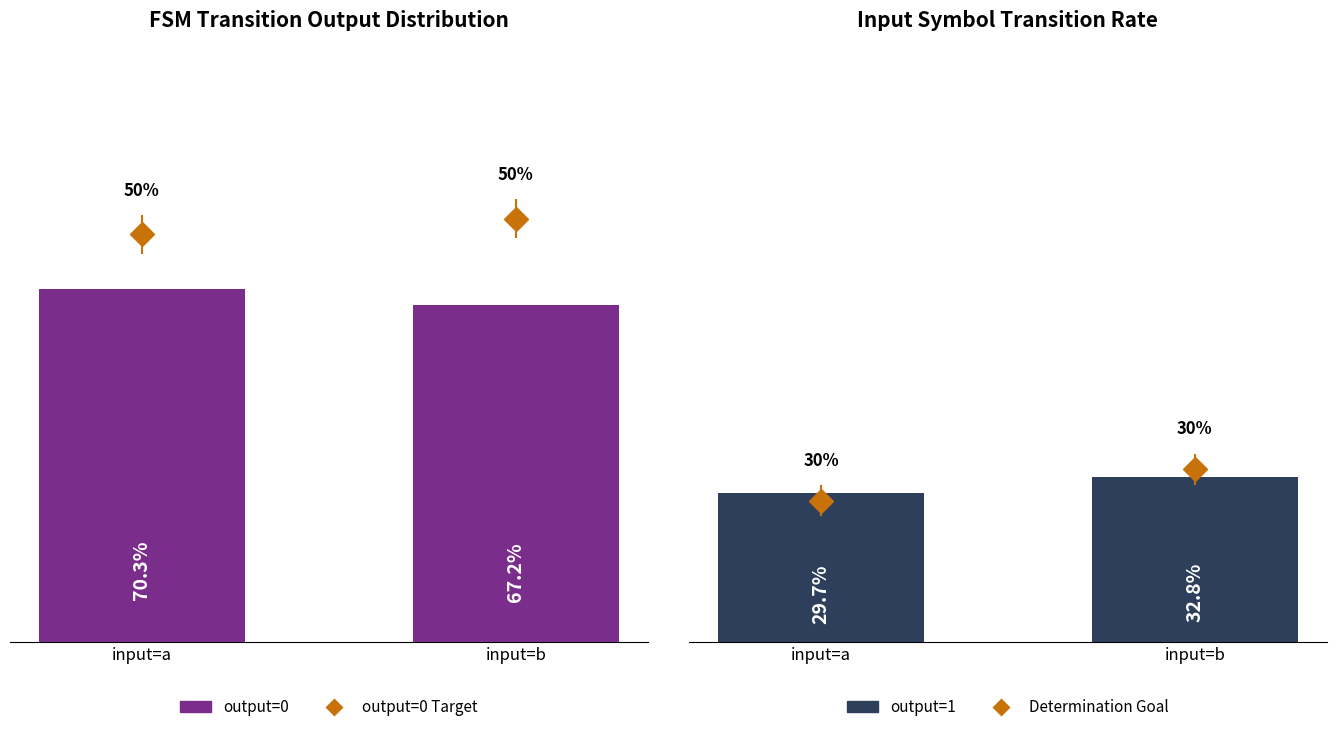

What are all the series names shown in the legend?

output=0, output=1